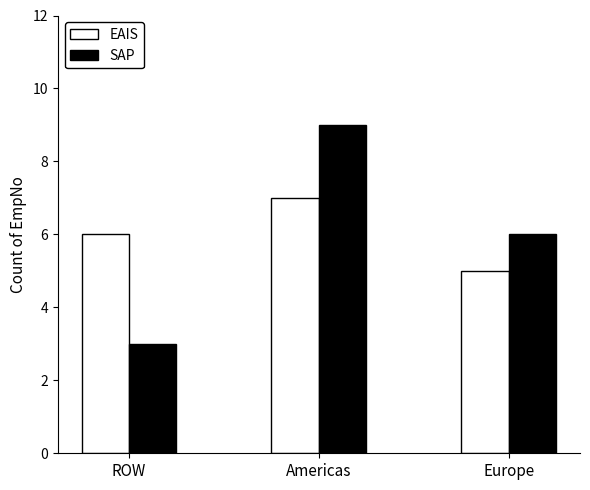

What value does the EAIS series have at Americas?

7